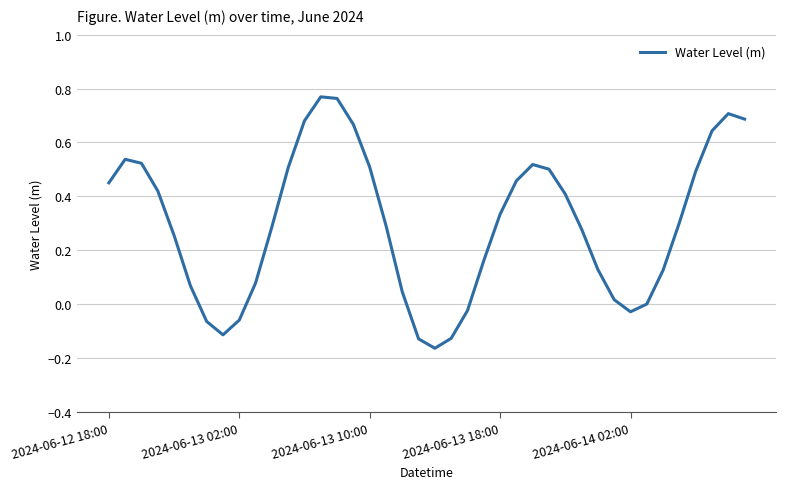

Is it true that the value at 2024-06-12 18:00 is 0.1?

False